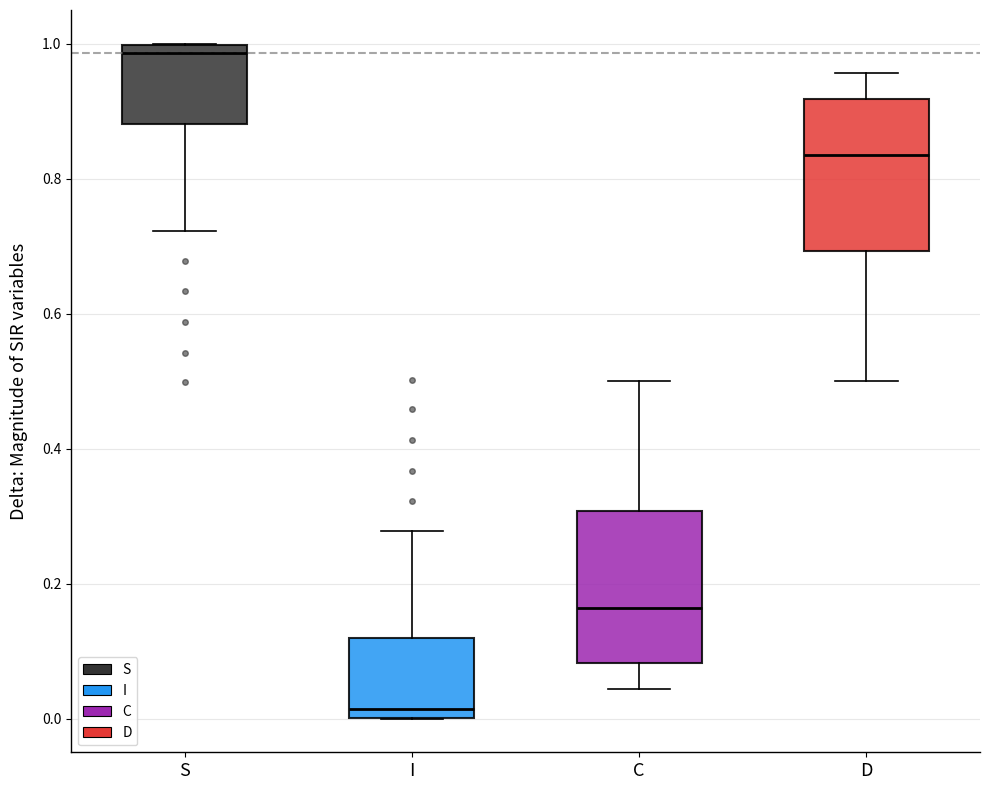

Reading left to right, transcribe this box plot: for each box, give where its median line is, the range the box spans, and where its two whiskers end, as read against the y-axis. The values are not printed on the chart, so give them approximately, as read against the axis.

S: median 0.98, box 0.88 to 1.00, whiskers 0.72 to 1.00
I: median 0.02, box 0.00 to 0.12, whiskers 0.00 to 0.28
C: median 0.16, box 0.08 to 0.30, whiskers 0.04 to 0.50
D: median 0.84, box 0.70 to 0.92, whiskers 0.50 to 0.96